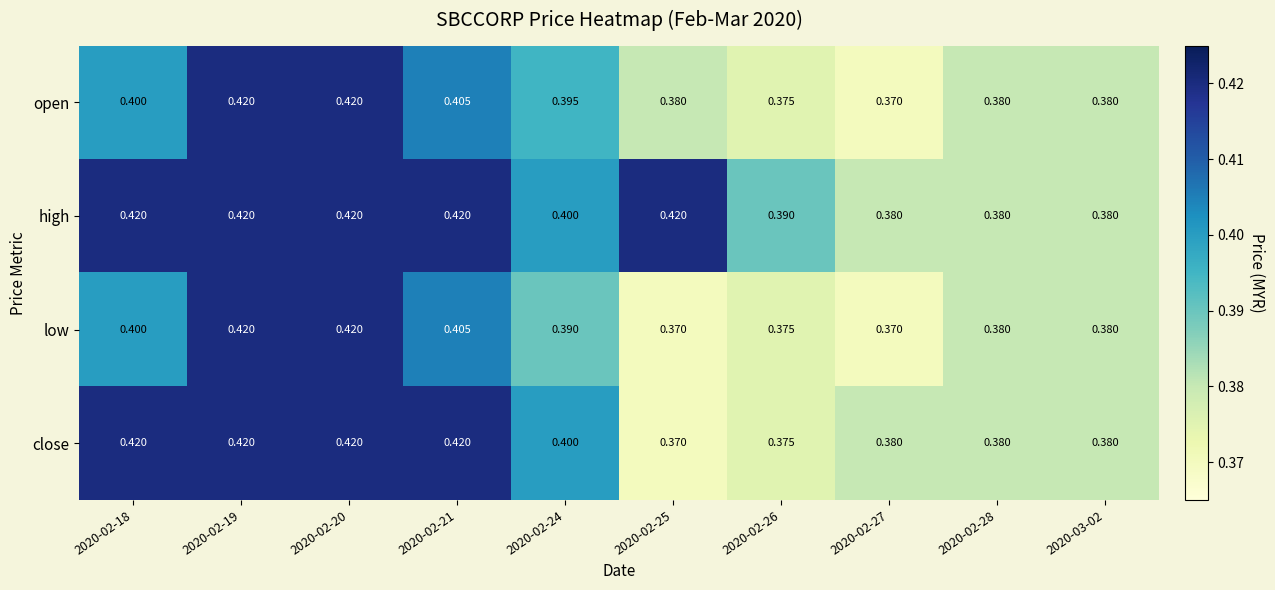

Is the value of open at 2020-02-24 greater than the value of close at 2020-02-24?

No